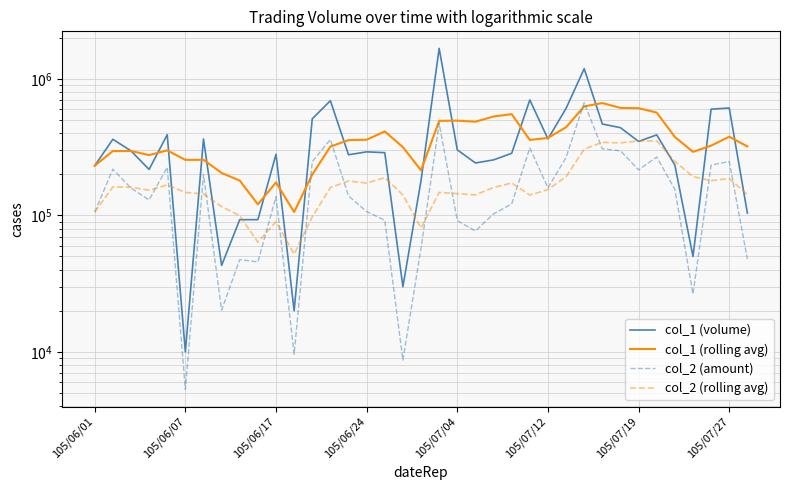

Is it true that col_2 (amount) equals 63774.0 at 8?

False